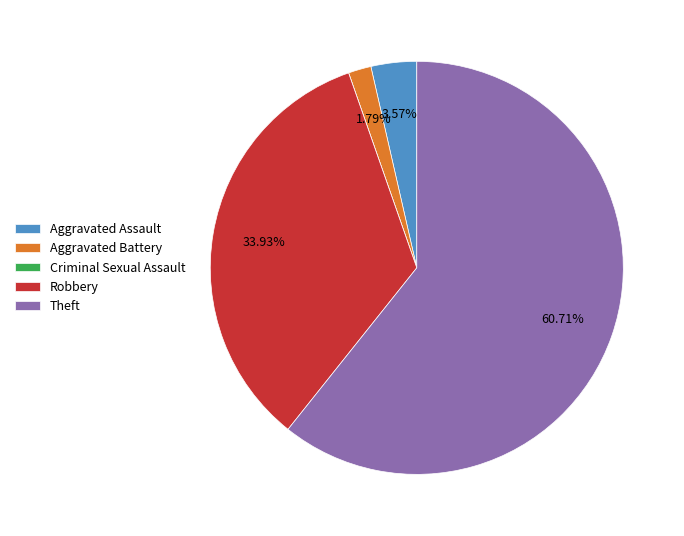

To the nearest percent, what percentage of the pie is Robbery?

34%